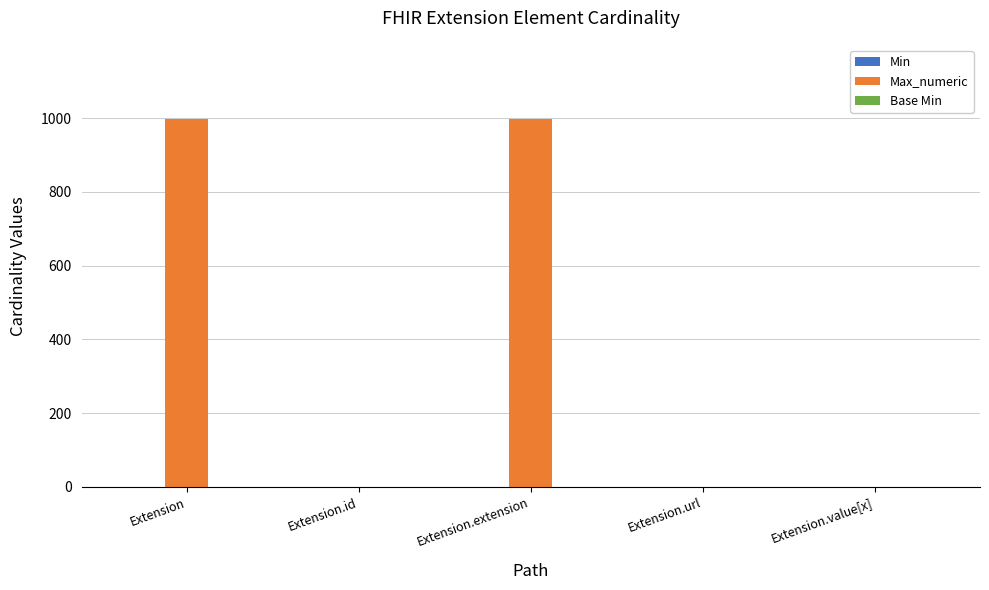

Which series has the largest total across all categories?

Max_numeric